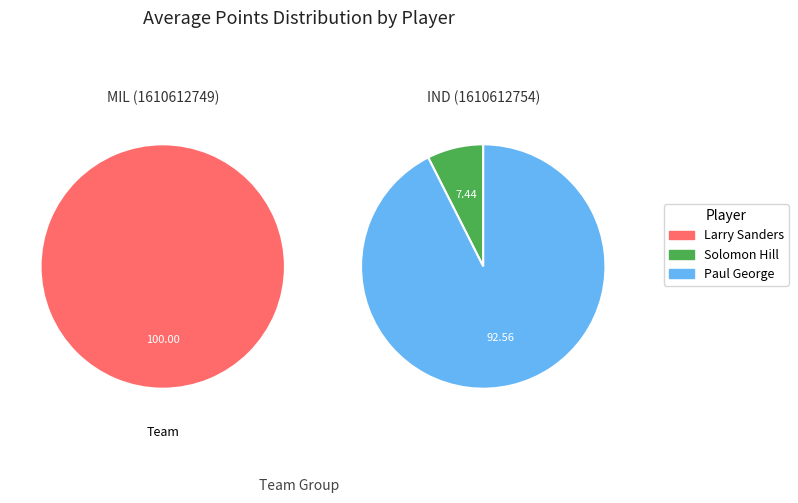

How many slices are in this pie chart?

3